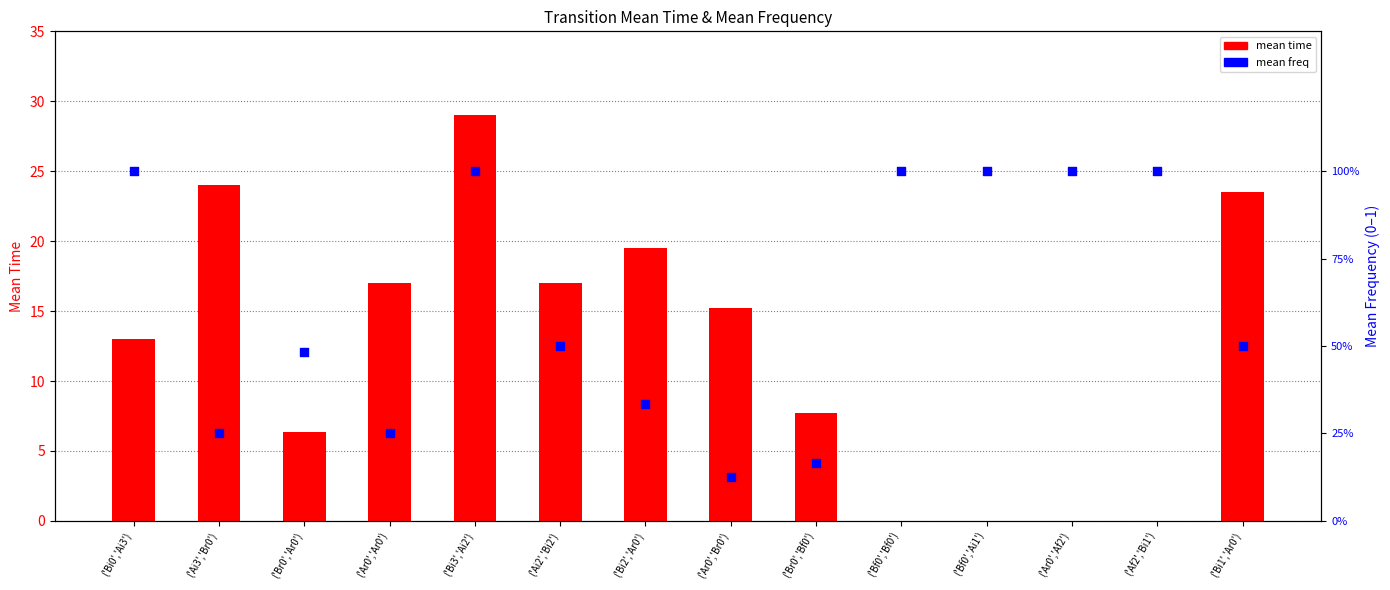

Which series has the largest total across all categories?

mean time